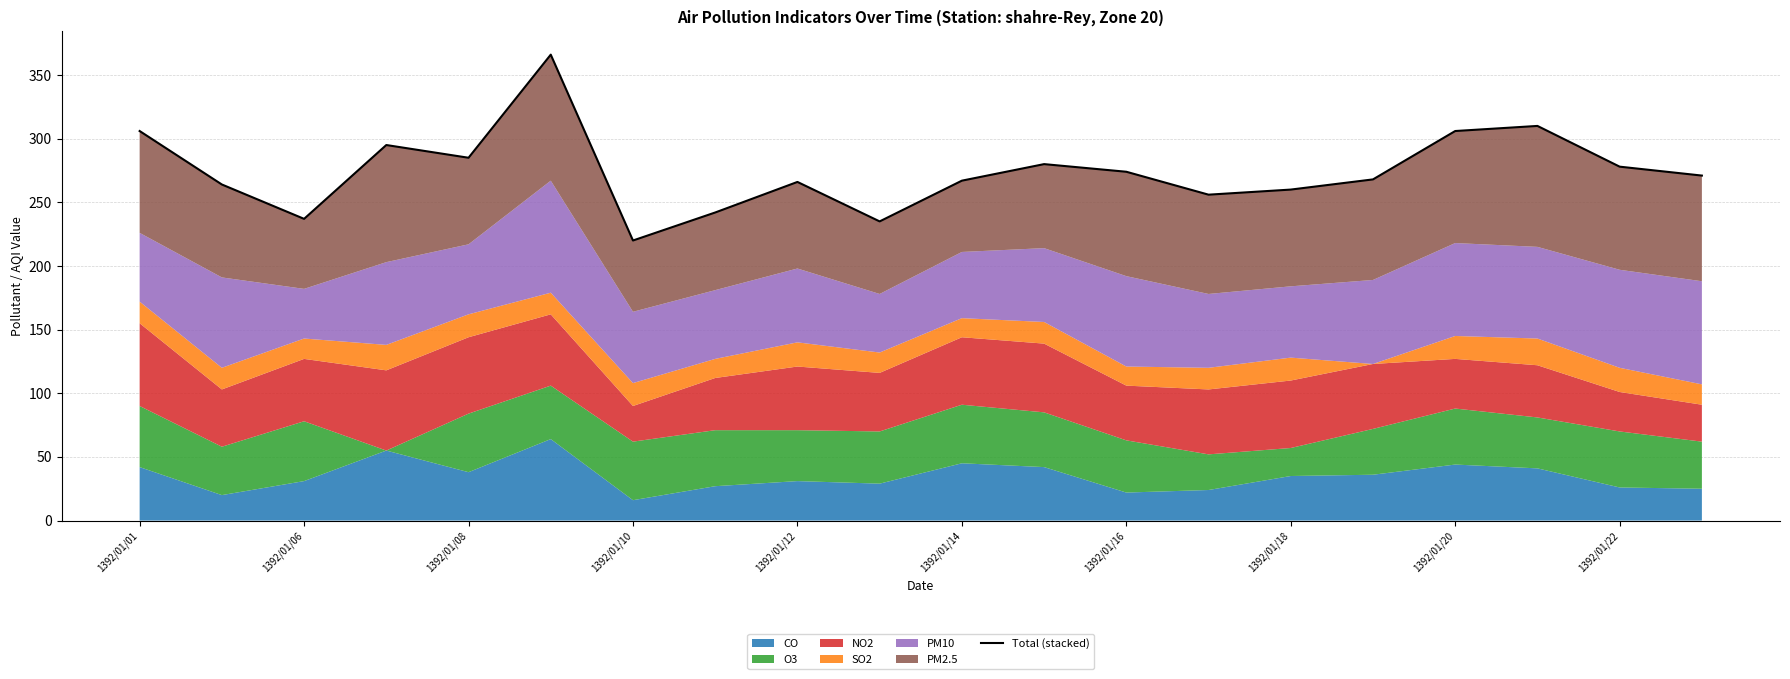

How many values are below 271?

10